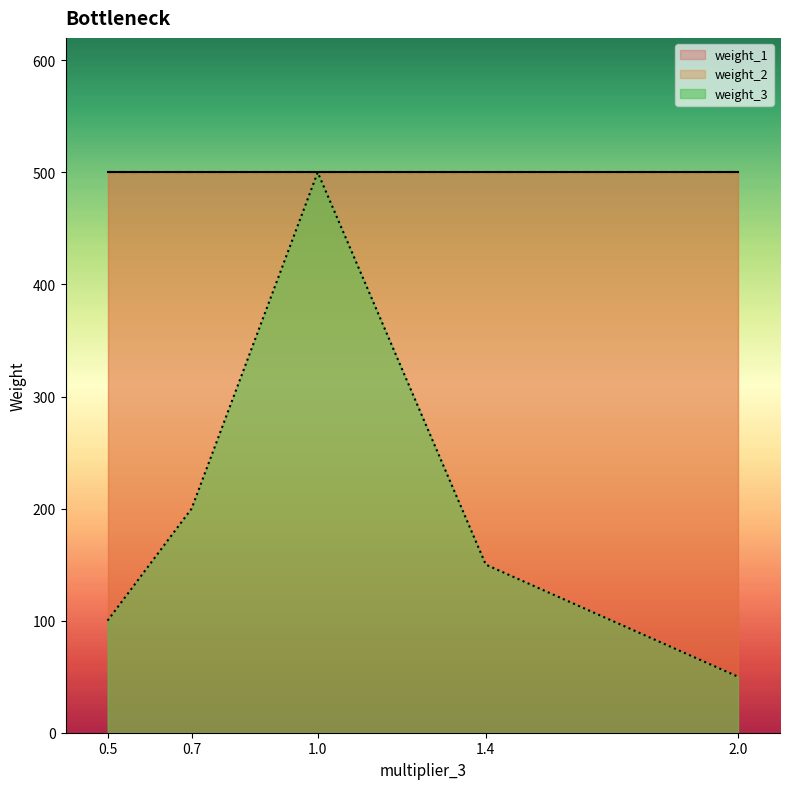

Which series changed the most between 1.4 and 2.0?

weight_3